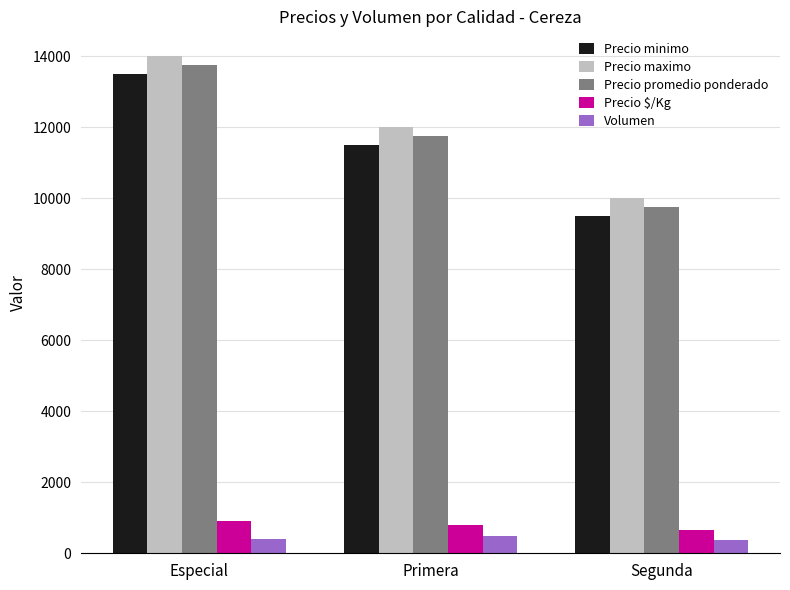

What is the spread (max minus min) of values at Segunda?

9640